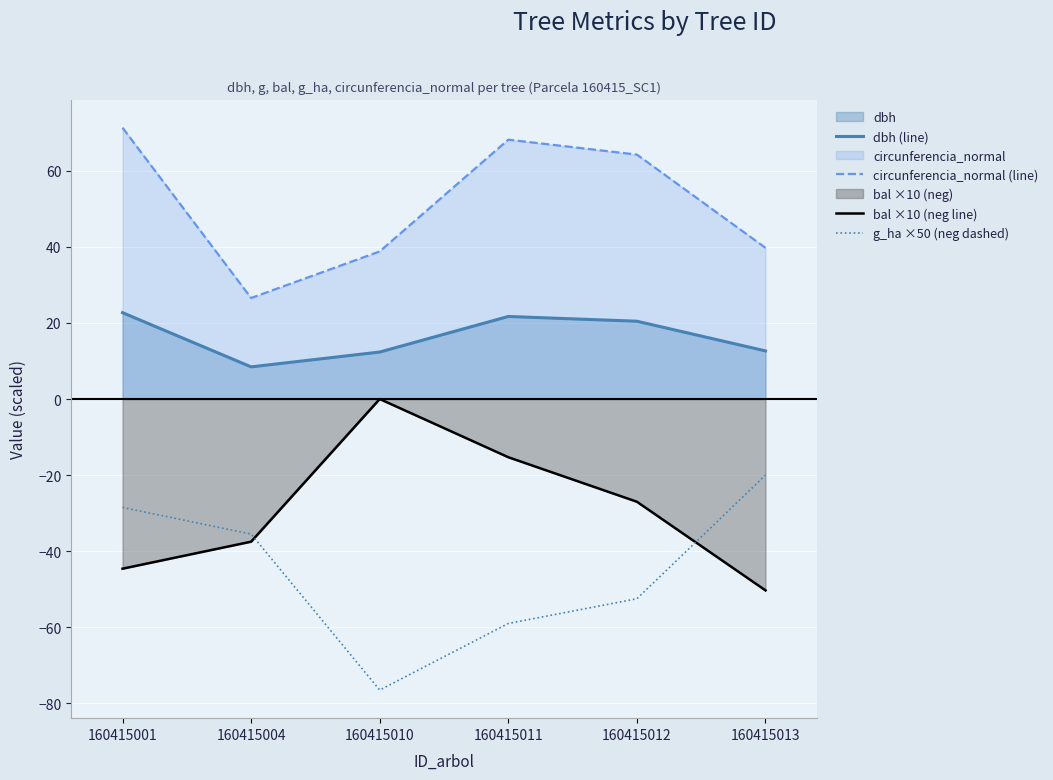

Where does the circunferencia_normal (line) series first go above 64?

160415001